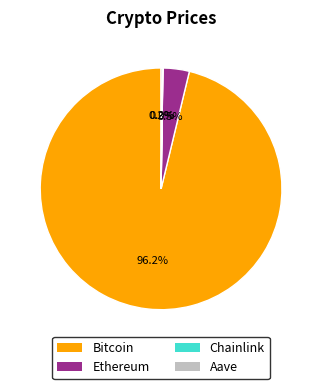

Is there a majority slice in this chart?

Yes